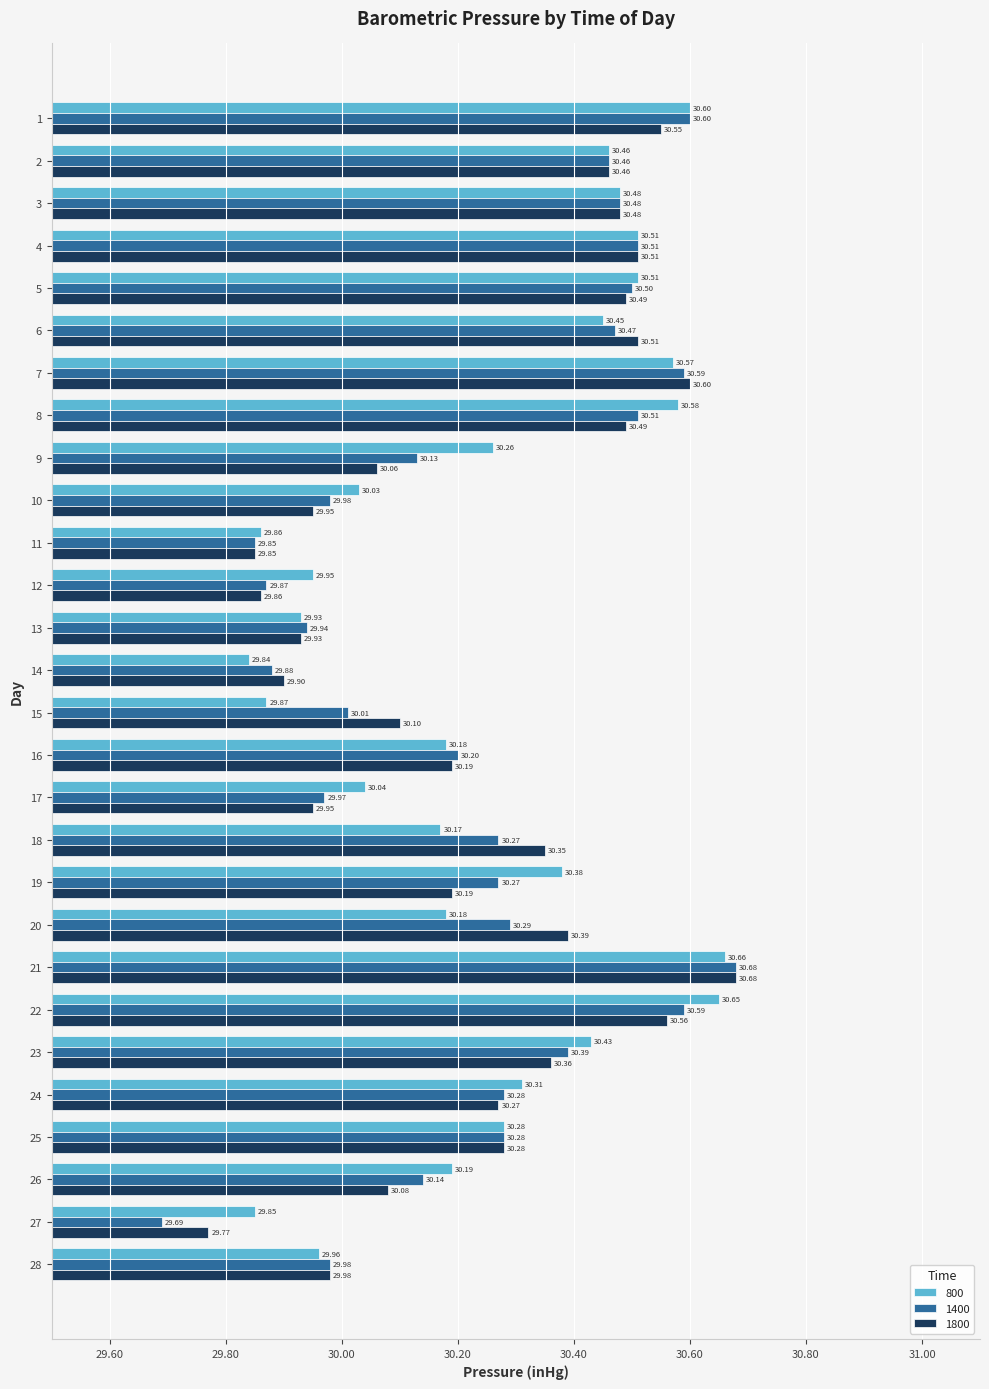

Is it true that 800 equals 30.7 at 21?

True